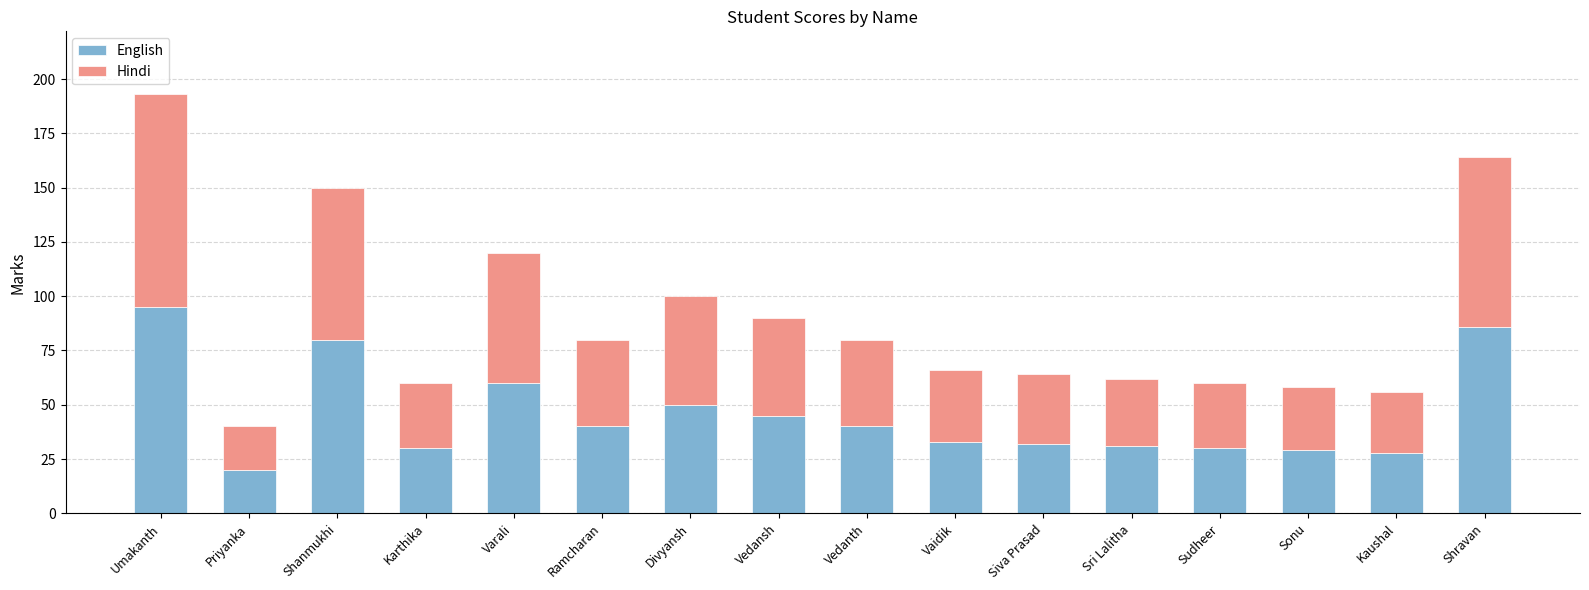

What is the difference between the English values at Vaidik and Priyanka?

13